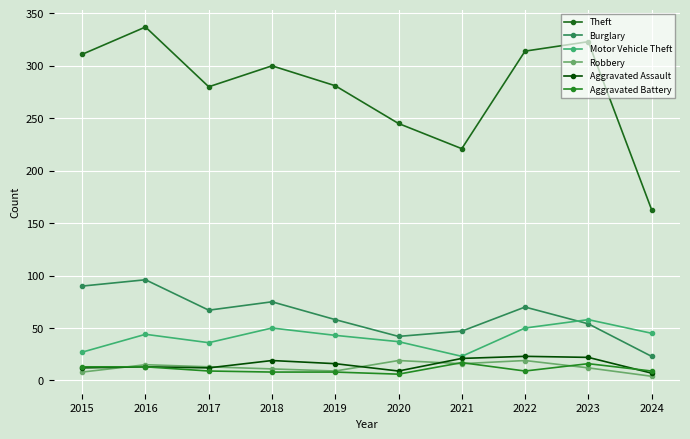

Reading left to right, what are all the values shown in this chart?

Theft: 311	337	280	300	281	245	221	314	323	163
Burglary: 90	96	67	75	58	42	47	70	54	23
Motor Vehicle Theft: 27	44	36	50	43	37	23	50	58	45
Robbery: 8	15	13	11	9	19	16	19	12	4
Aggravated Assault: 12	13	12	19	16	9	21	23	22	7
Aggravated Battery: 13	13	9	8	8	6	17	9	16	9